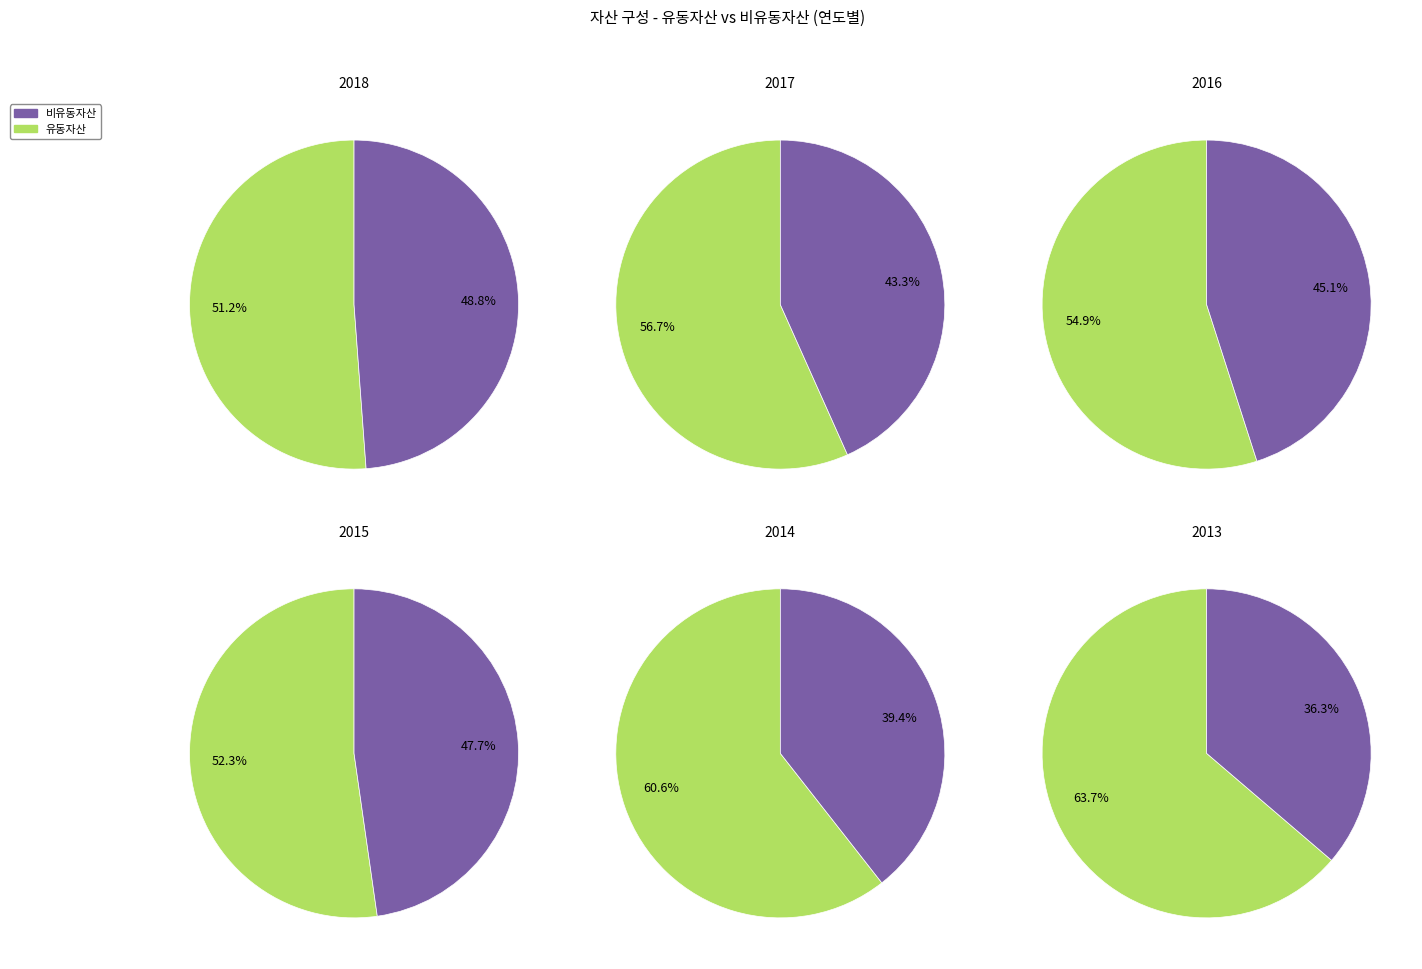

The 2017 slice represents 20% of the pie. True or false?

False